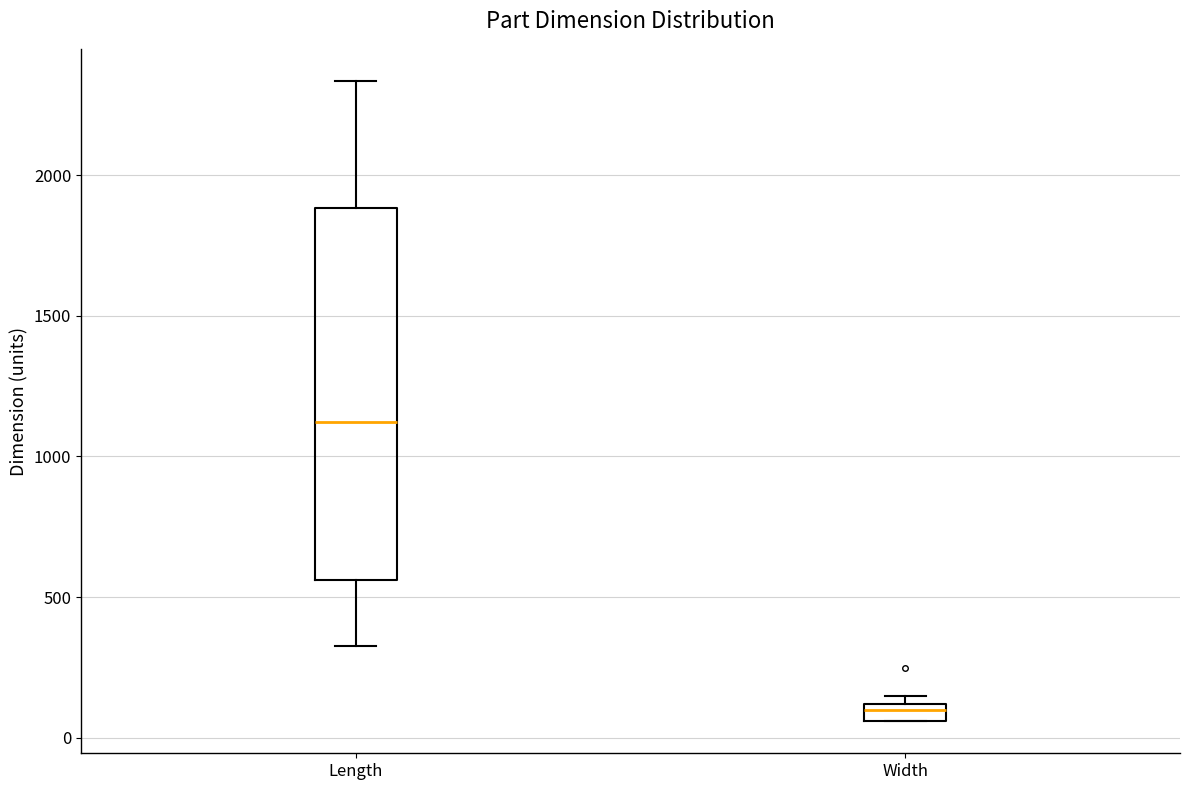

Which box's median line is the highest?

Length